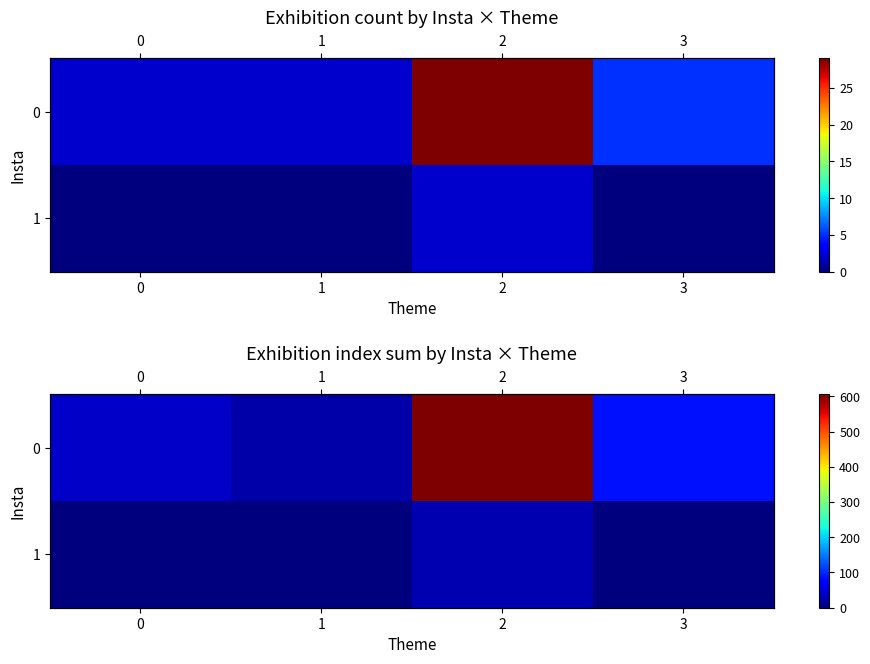

List the labels in order of 0 value, smallest first.

1, 0, 3, 2